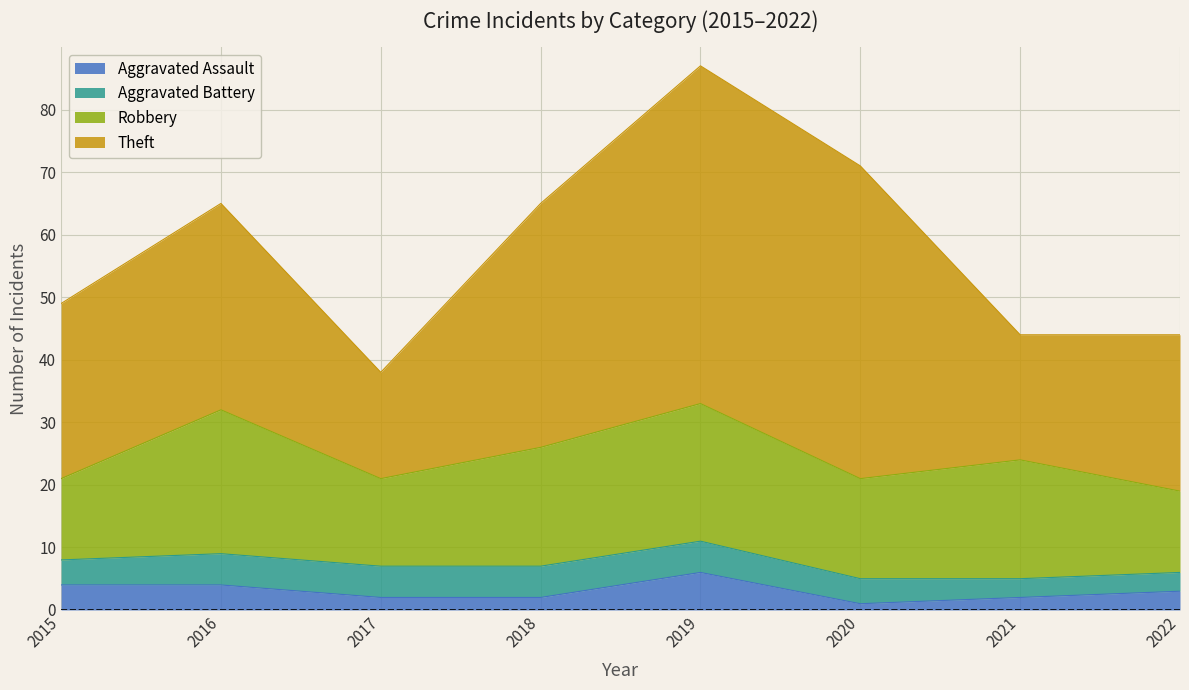

Is it true that Aggravated Assault equals 1 at 2015?

False